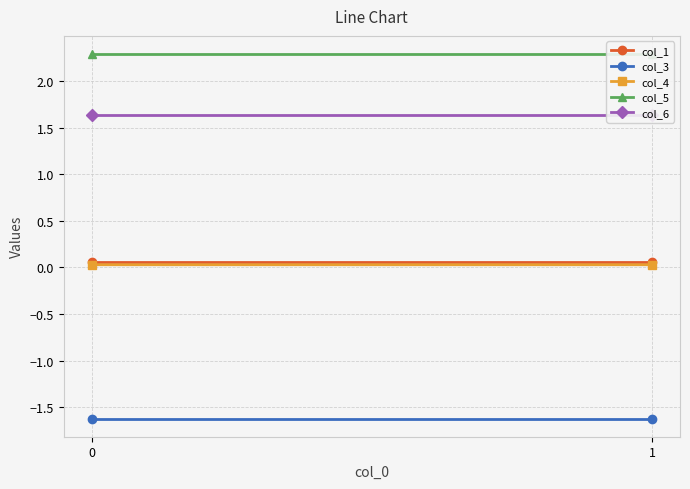

At which category is the sum across all series the highest?

1